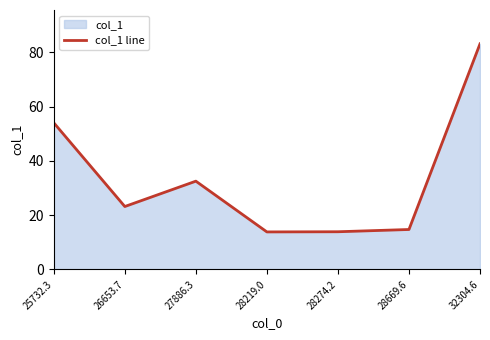

What is the ratio of the value at 28274.2 to the value at 28669.6?

0.9